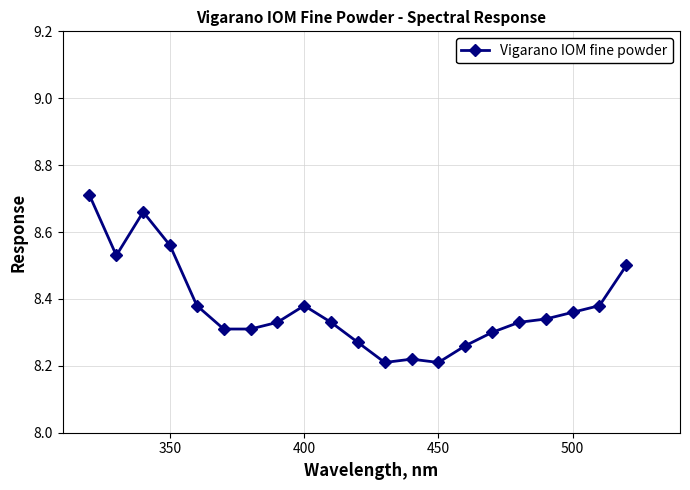

How many values are between 8 and 9?

21